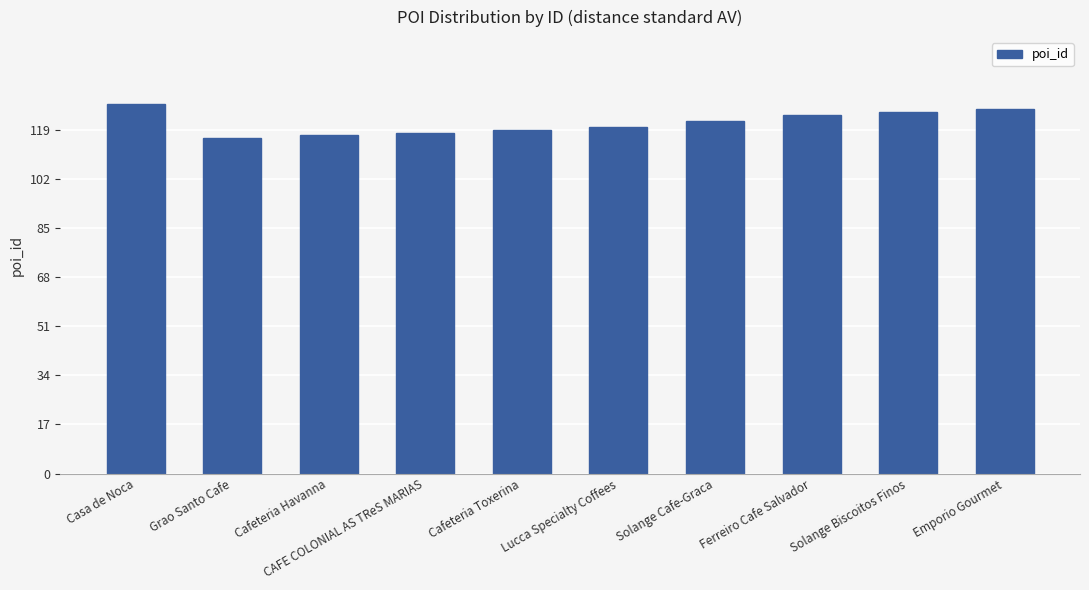

What is the ratio of the value at CAFE COLONIAL AS TReS MARIAS to the value at Cafeteria Toxerina?

1.0